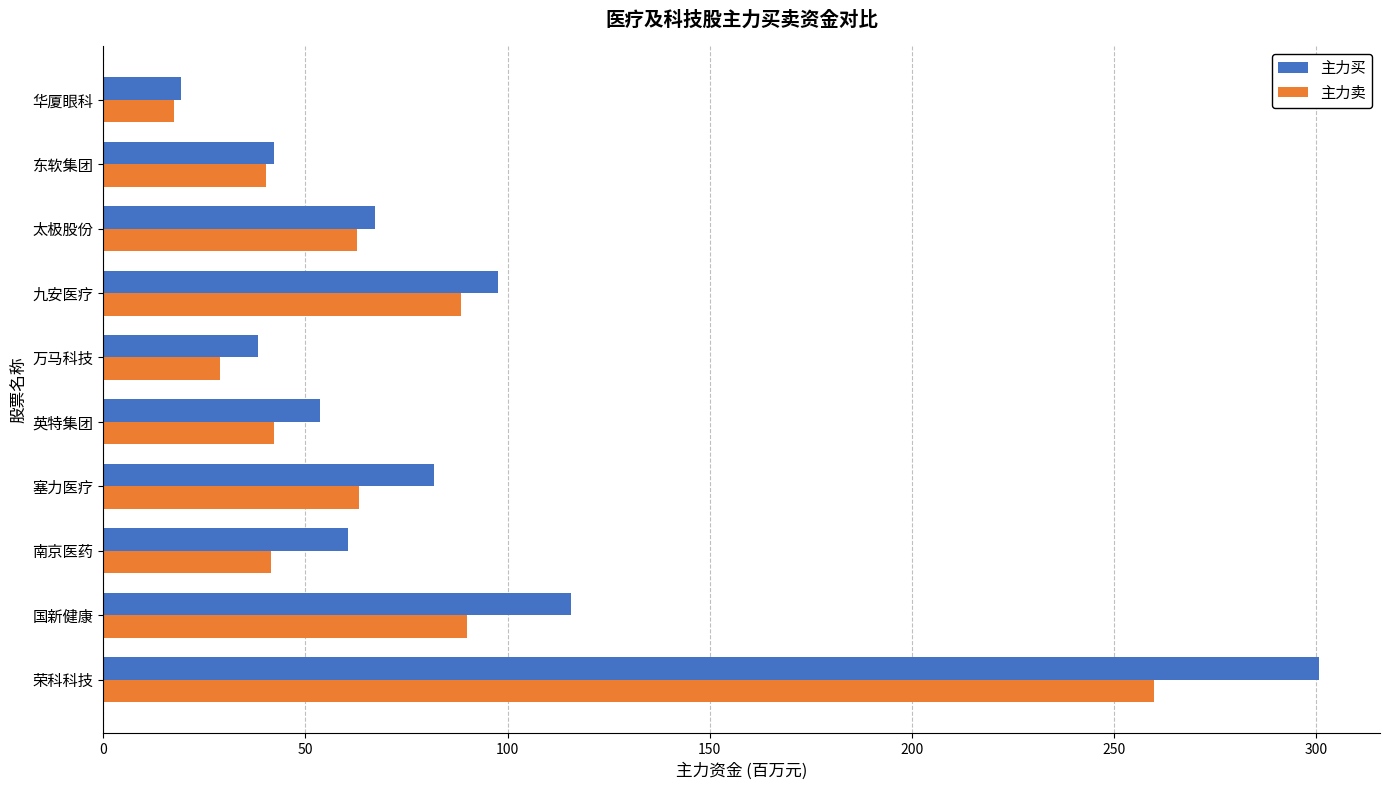

Which series has the largest total across all categories?

主力买